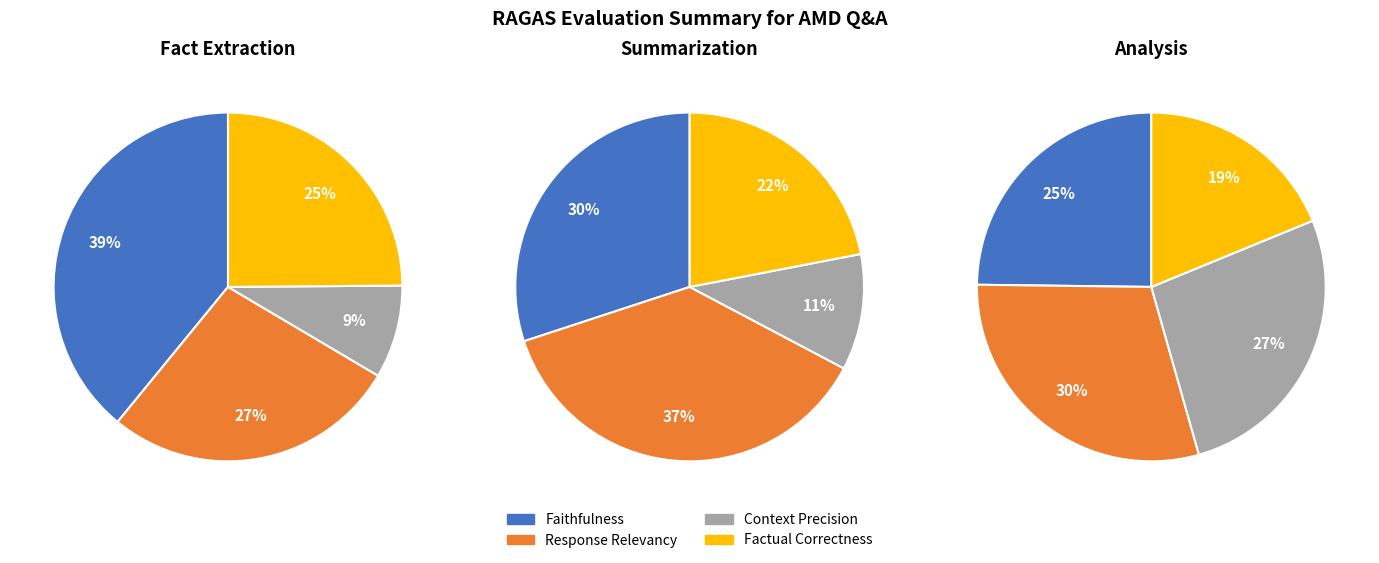

To the nearest percent, what is the combined percentage of Response Relevancy and Faithfulness?

66%